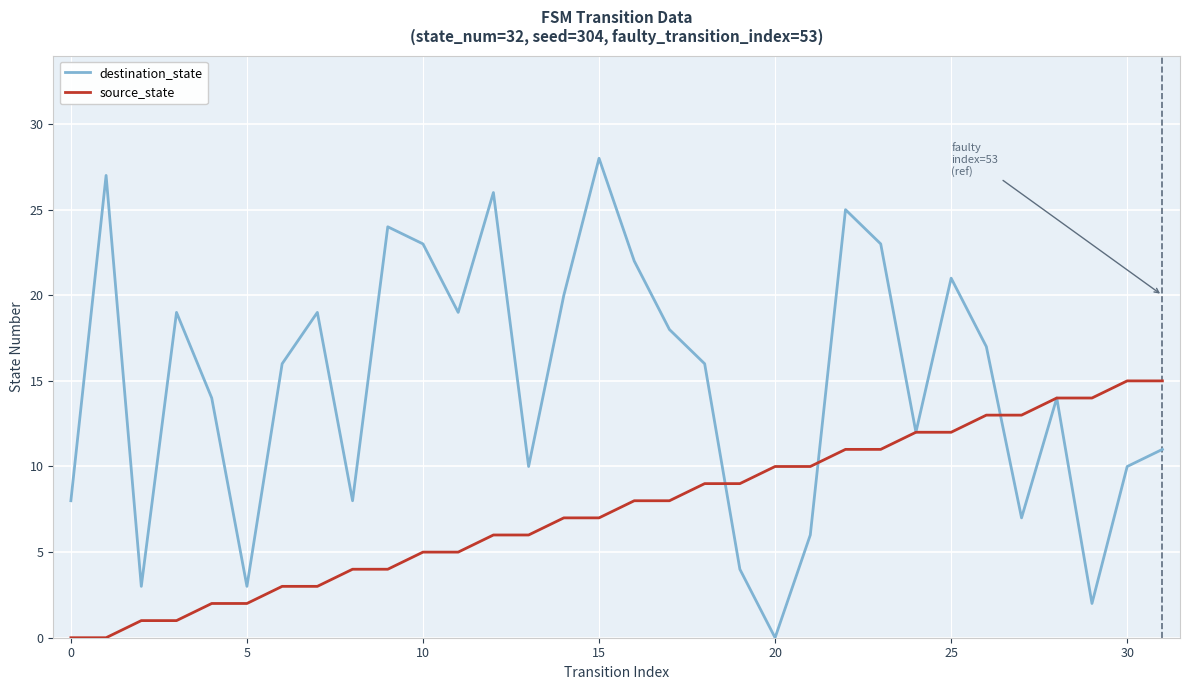

List the series in order of their overall mean, lowest first.

source_state, destination_state